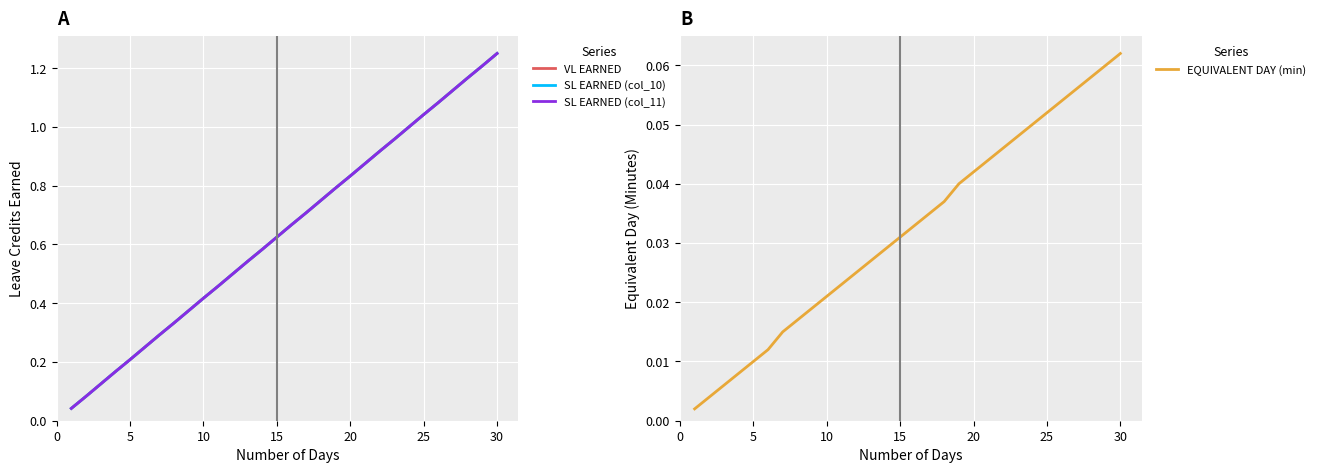

Is the value of VL EARNED at 10 greater than the value of SL EARNED (col_10) at 10?

No